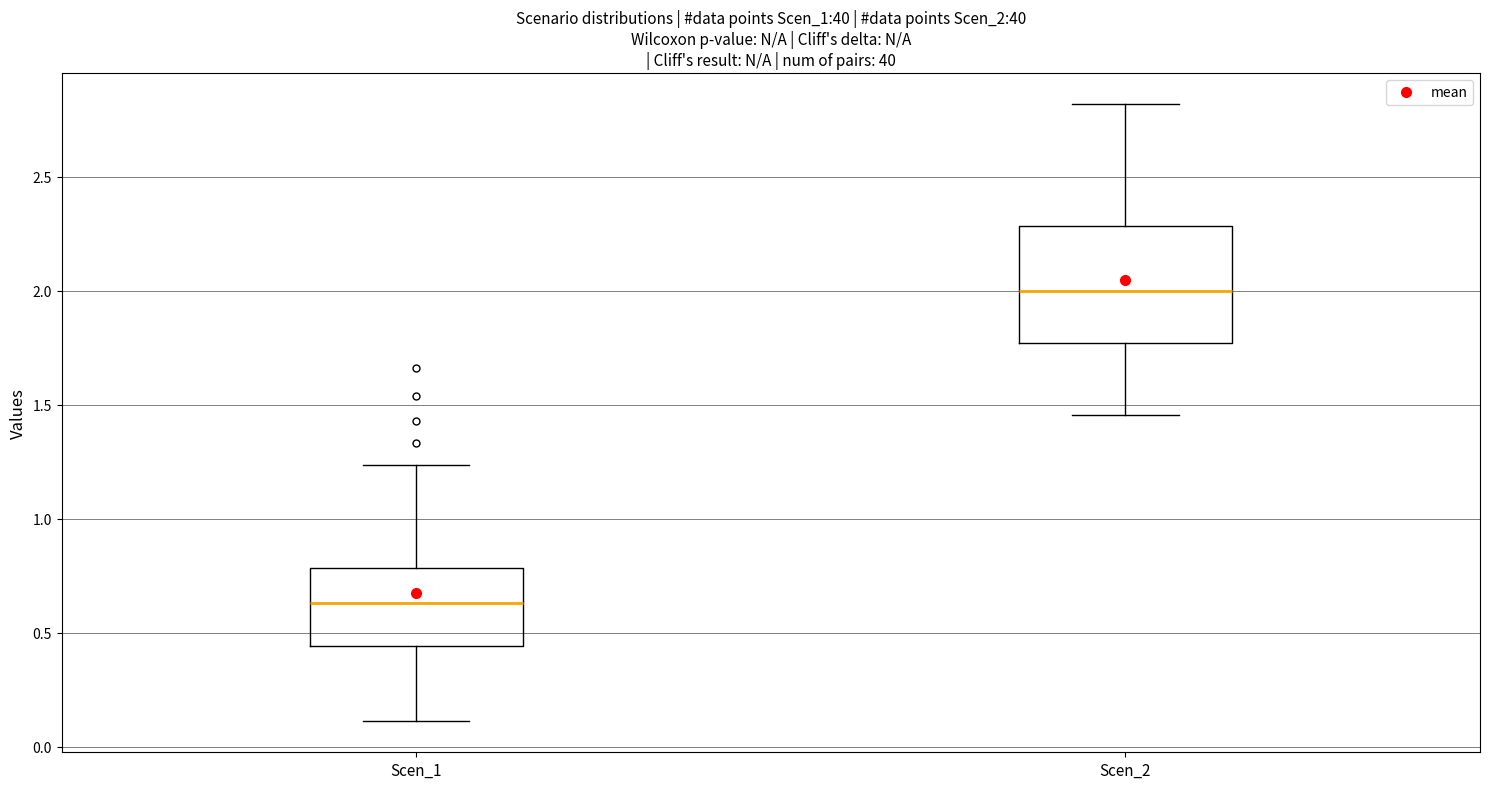

Which box has the highest median line?

Scen_2